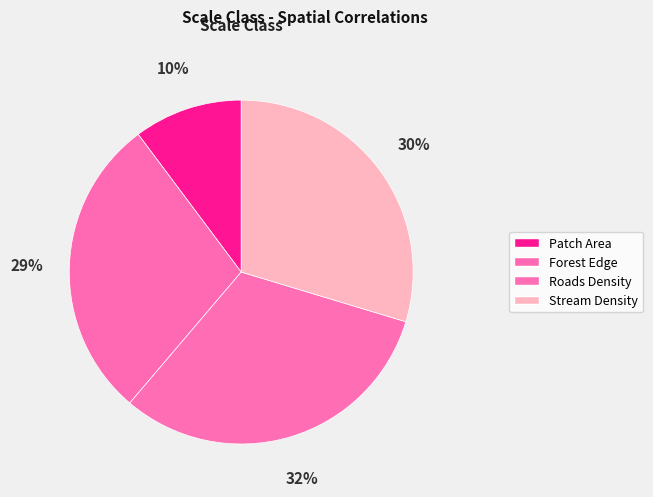

Does Stream Density represent more than half of the total?

No